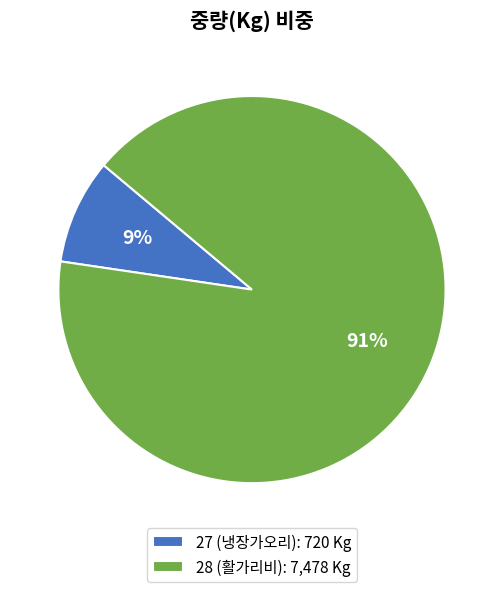

To the nearest percent, what is the average slice percentage?

50%